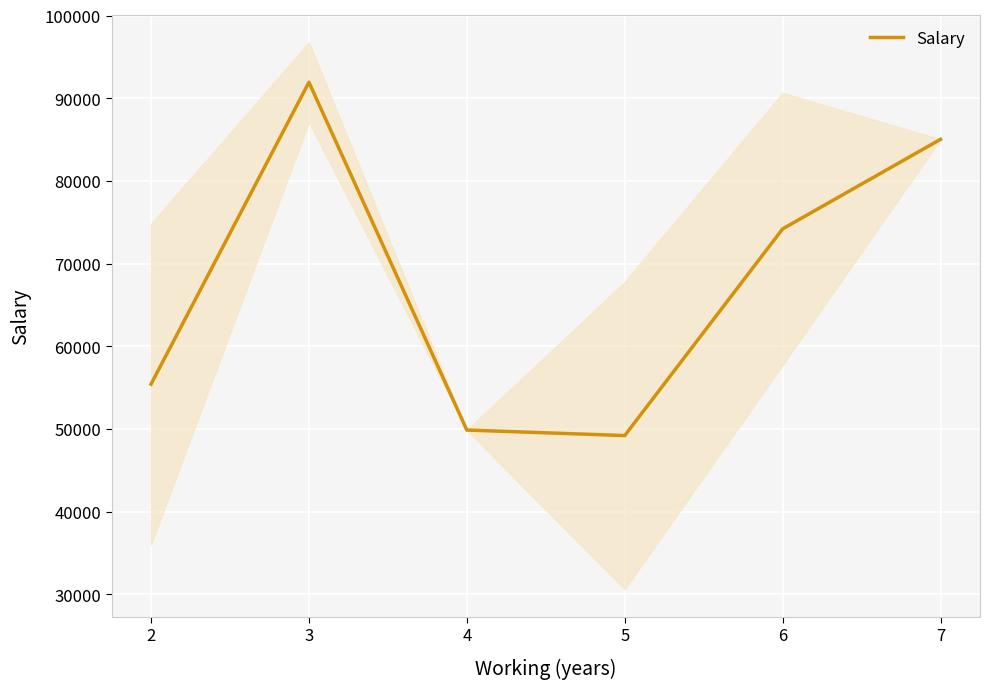

At which category does the data reach its first local valley?

5